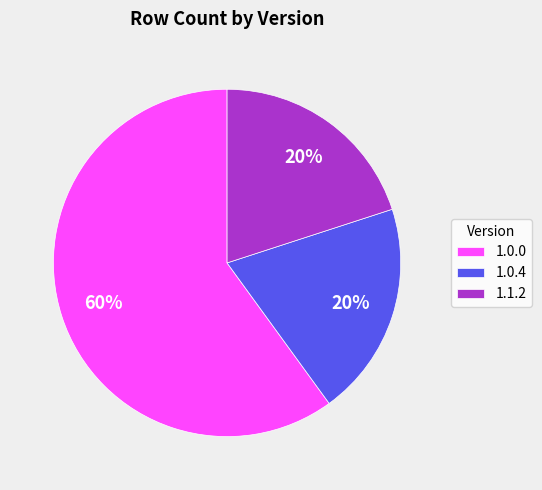

To the nearest percent, what is the difference between the 1.0.4 and 1.0.0 slice percentages?

40%